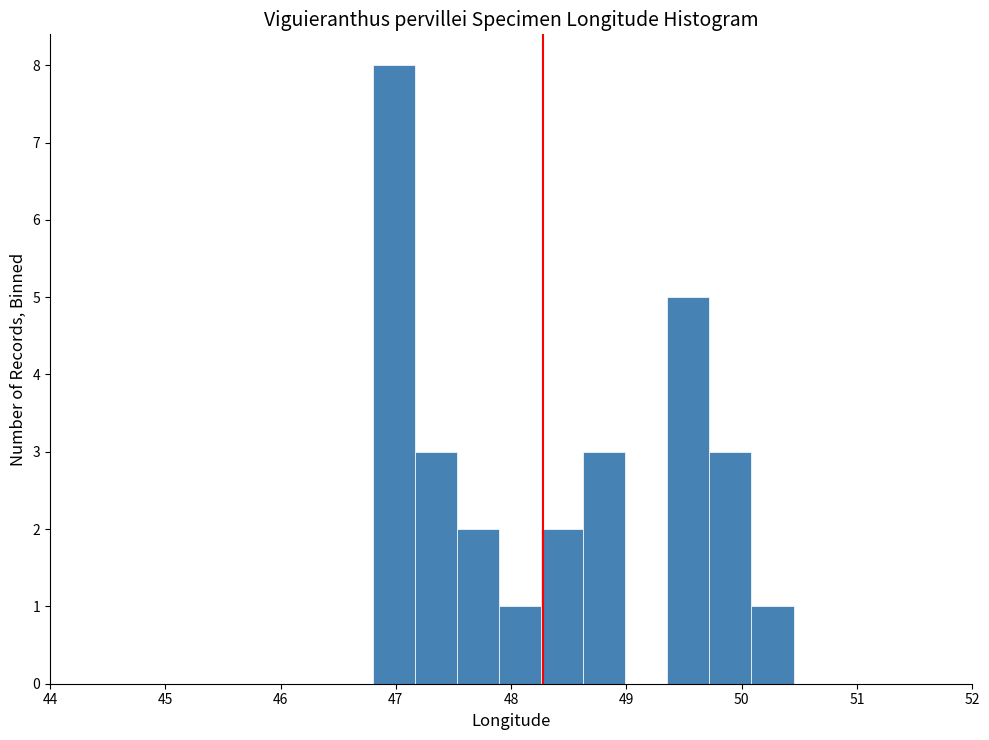

Around what value on the x-axis is the tallest bar? Give the approximate position of its centre, as read against the axis.

47.0